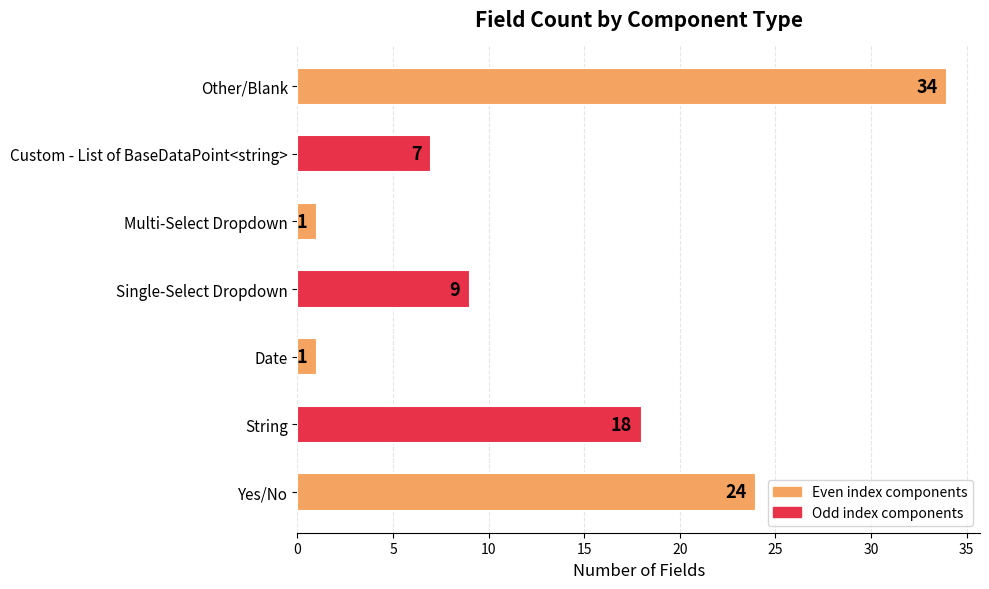

How many values are below 9?

3